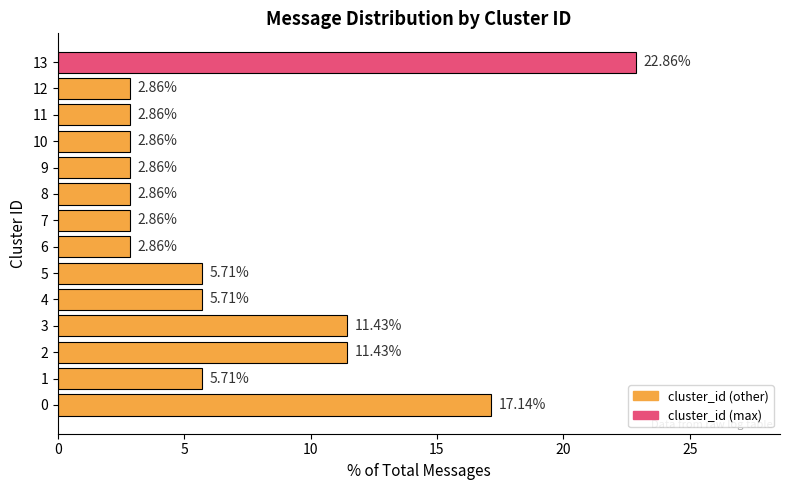

How many series are shown in this chart?

1